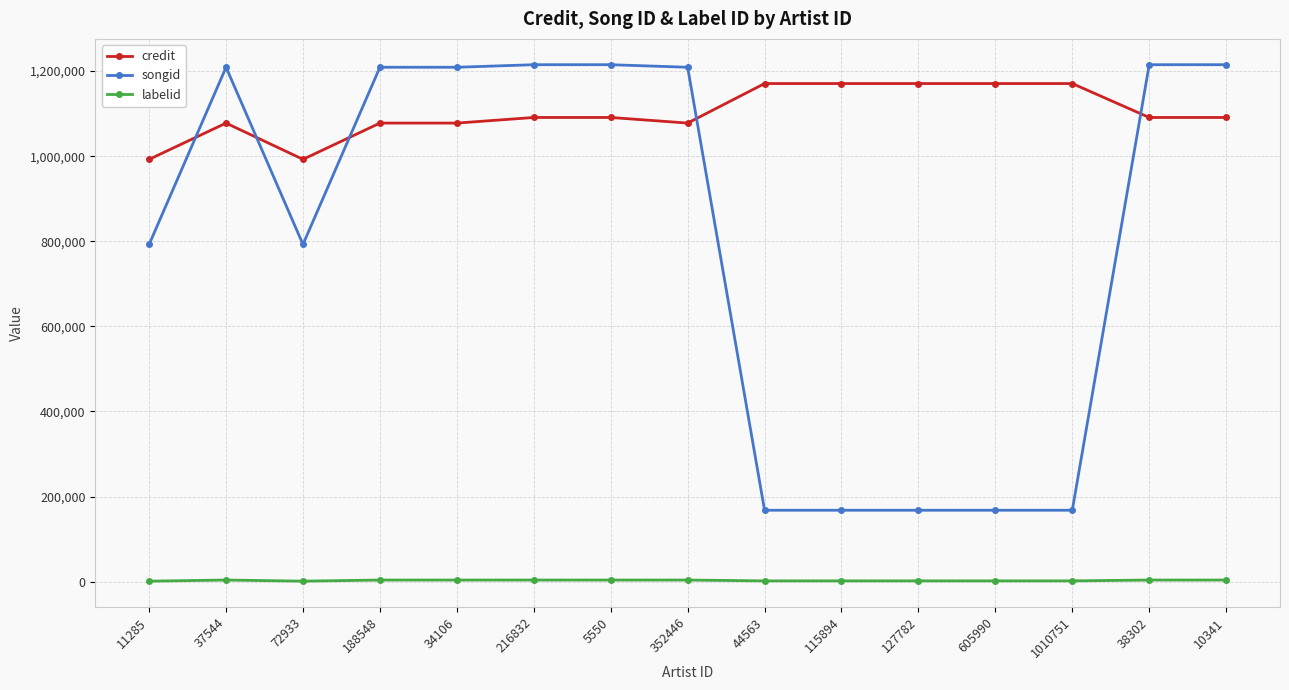

What are all the series names shown in the legend?

credit, songid, labelid